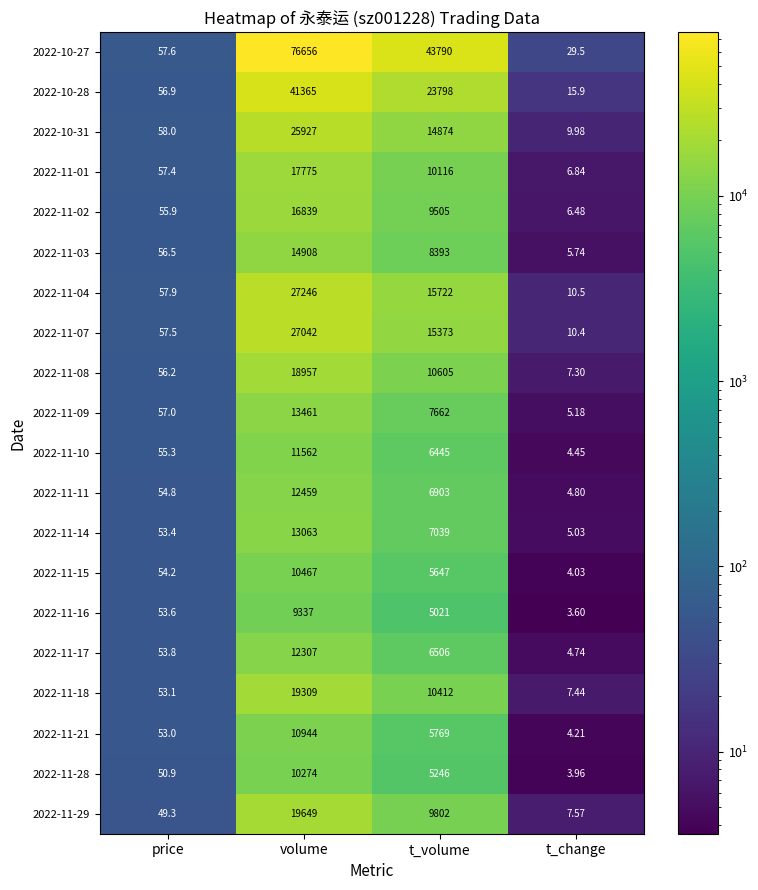

At which category is the sum across all series the highest?

volume